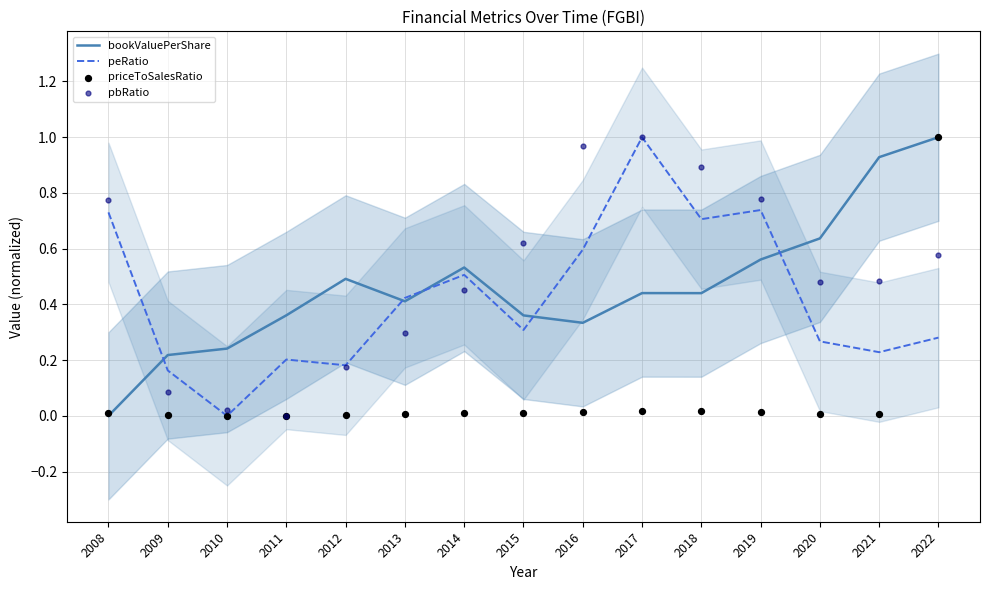

What are all the series names shown in the legend?

bookValuePerShare, peRatio, priceToSalesRatio, pbRatio